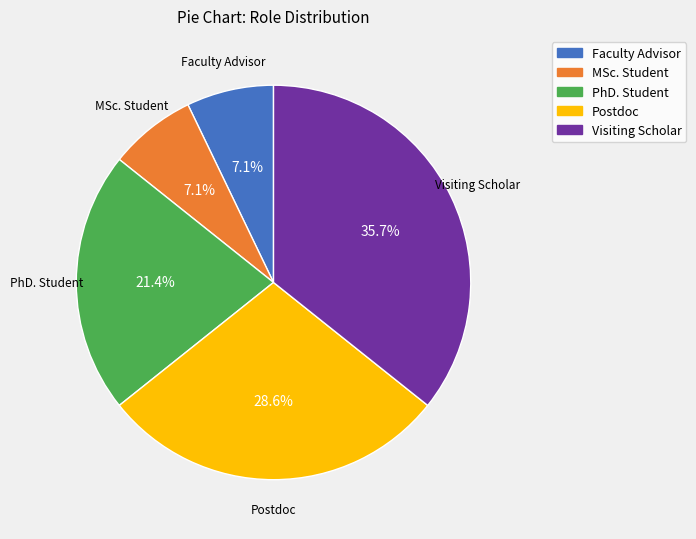

How many slices are in this pie chart?

5